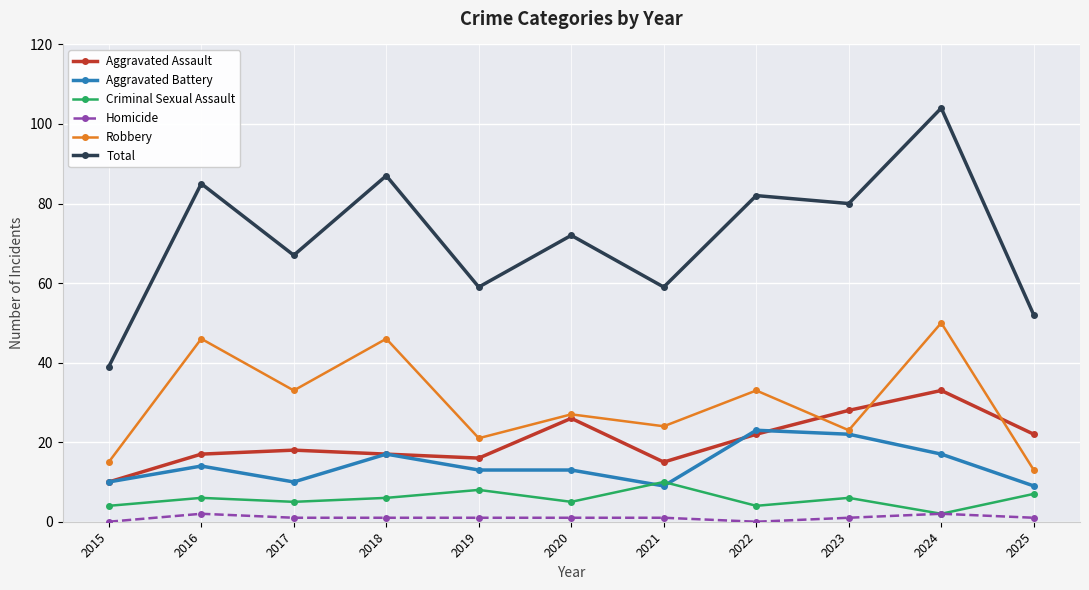

True or false: Robbery has more than 2 points higher than both neighbors.

True